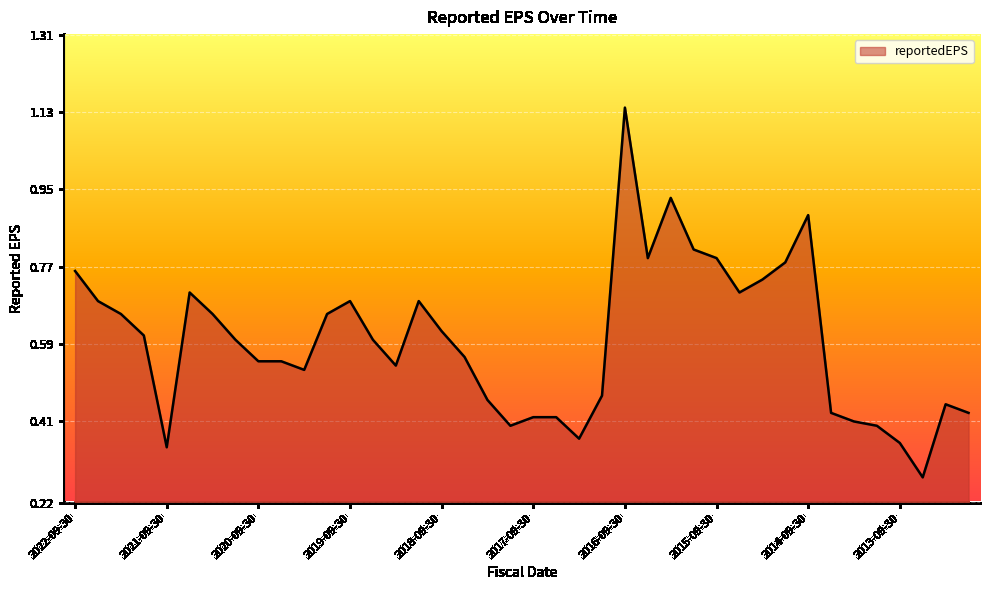

Where is the first local maximum?

2021-06-30